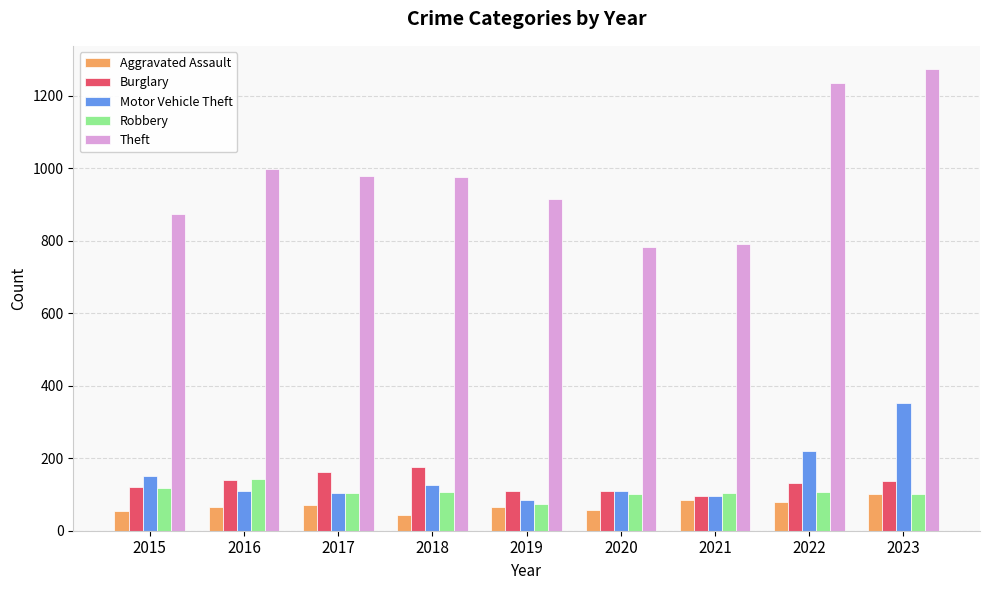

At which category is the sum across all series the highest?

2023